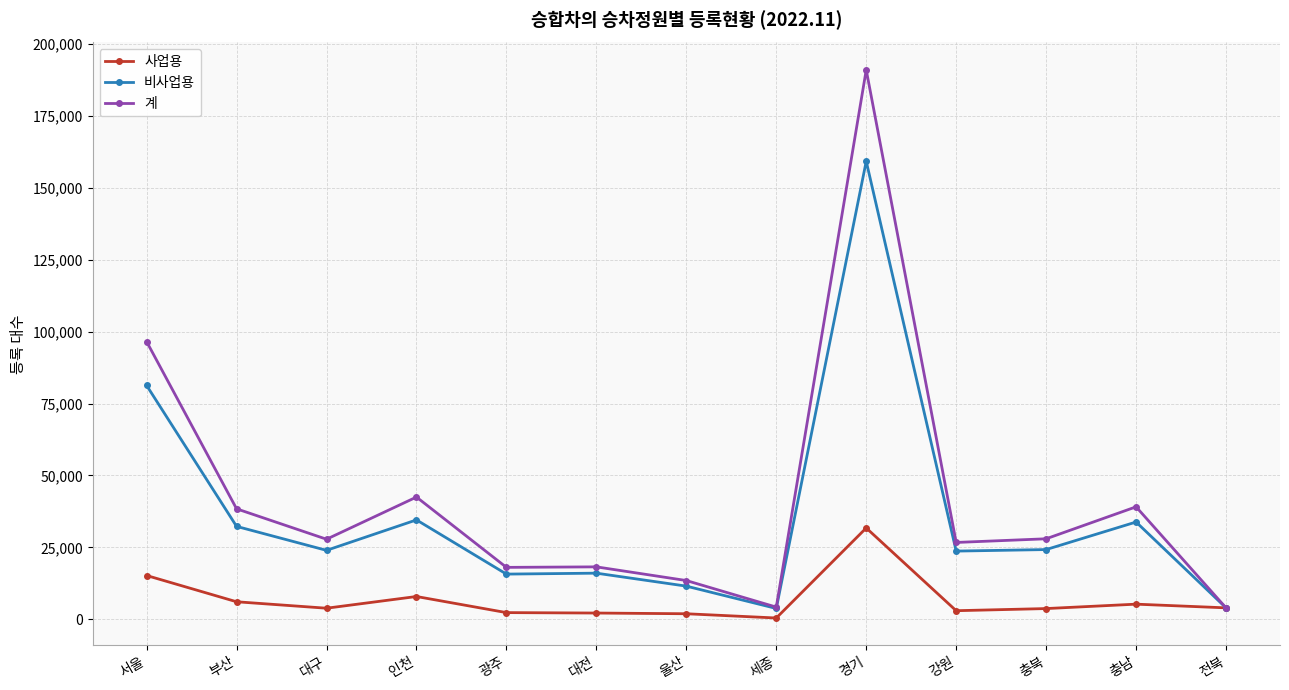

At which label does 계 first exceed 27843?

서울